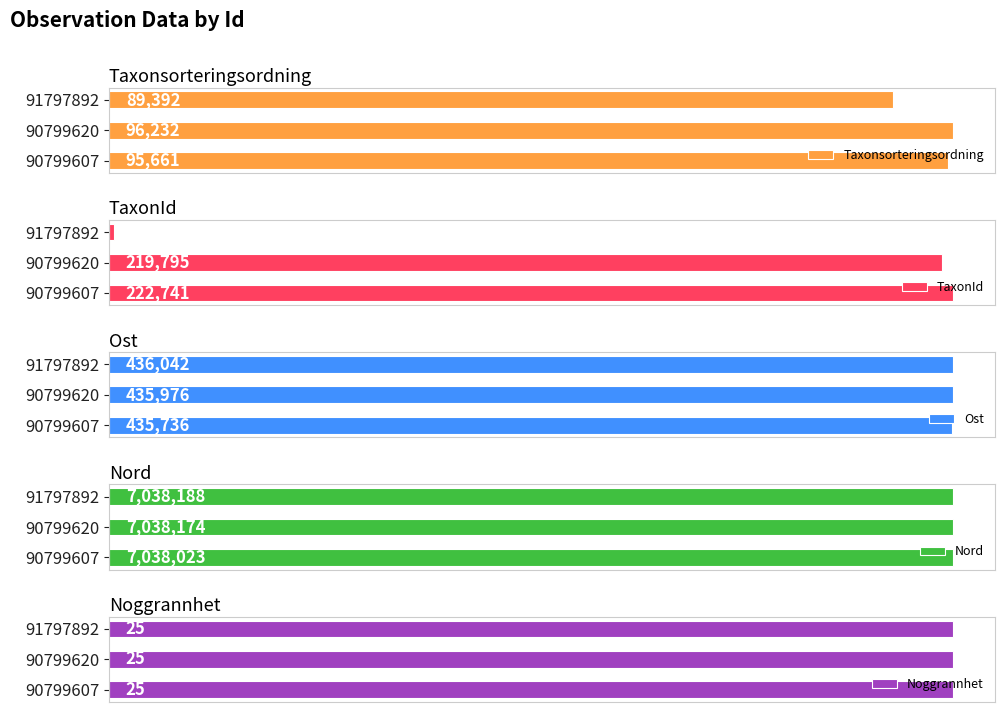

Are the bars horizontal?

Yes